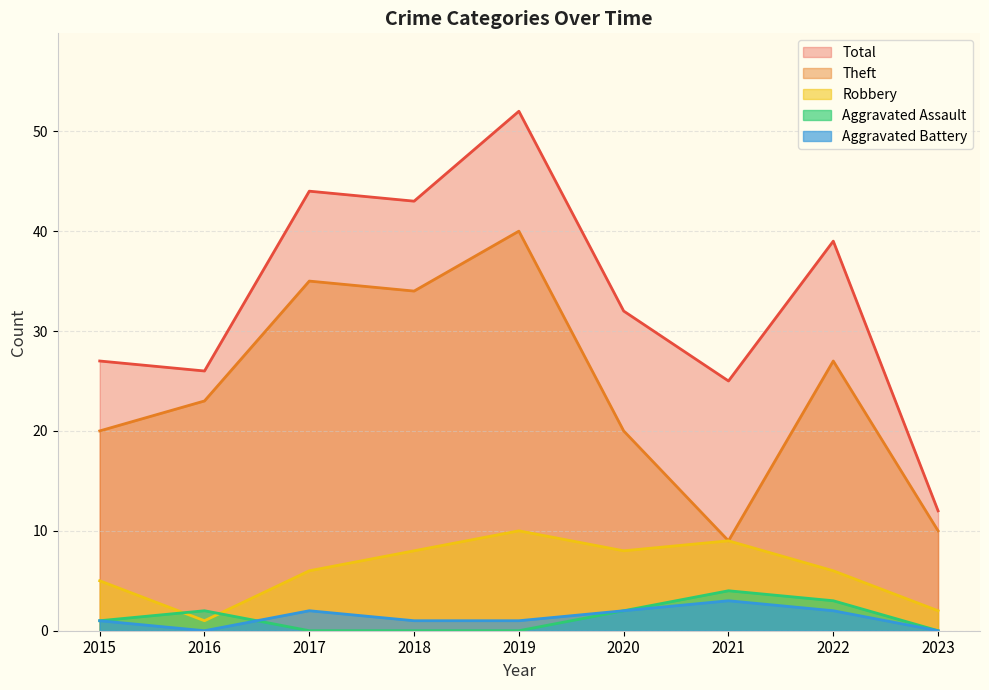

At 2017, list the series in order from smallest to largest.

Aggravated Assault, Aggravated Battery, Robbery, Theft, Total